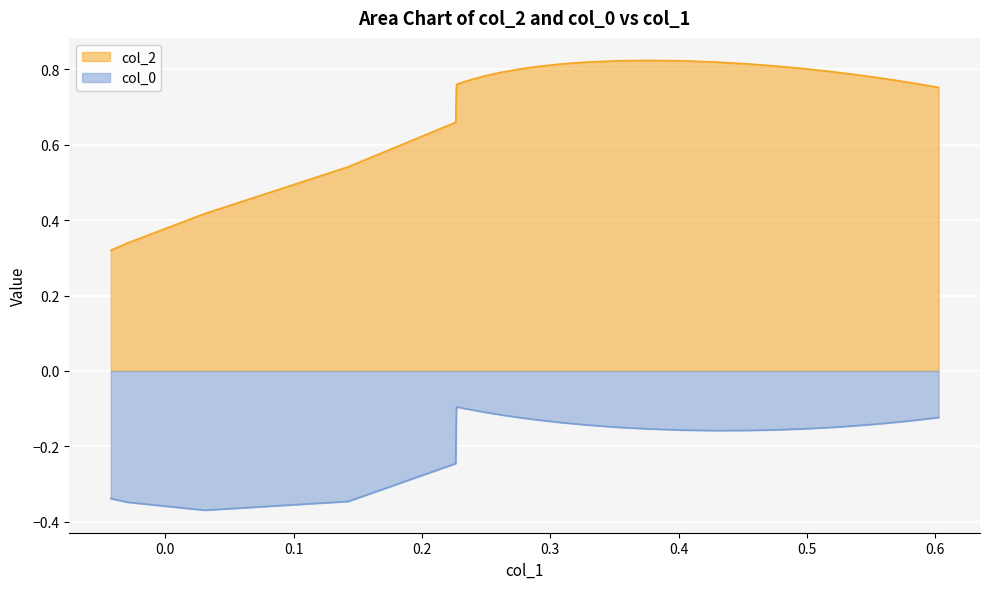

Reading left to right, extract all data points from this chart.

col_2: 0.3	0.3	0.4	0.5	0.7	0.7	0.8	0.8	0.8	0.8	0.8	0.8	0.8	0.8	0.8	0.8	0.8	0.8	0.8	0.8	0.8	0.8	0.8	0.8	0.8	0.8	0.8	0.8	0.8	0.8	0.8	0.8
col_0: -0.3	-0.3	-0.4	-0.3	-0.2	-0.1	-0.1	-0.1	-0.1	-0.1	-0.1	-0.1	-0.1	-0.1	-0.1	-0.1	-0.2	-0.2	-0.2	-0.2	-0.2	-0.2	-0.2	-0.1	-0.1	-0.1	-0.1	-0.1	-0.1	-0.1	-0.1	-0.1